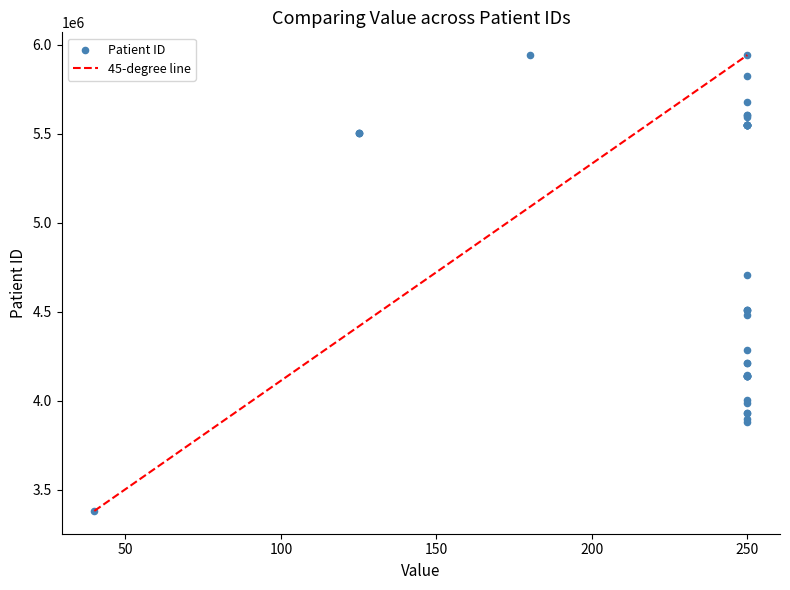

What Y value in the scatter plot is closest to 4661460?

4707887